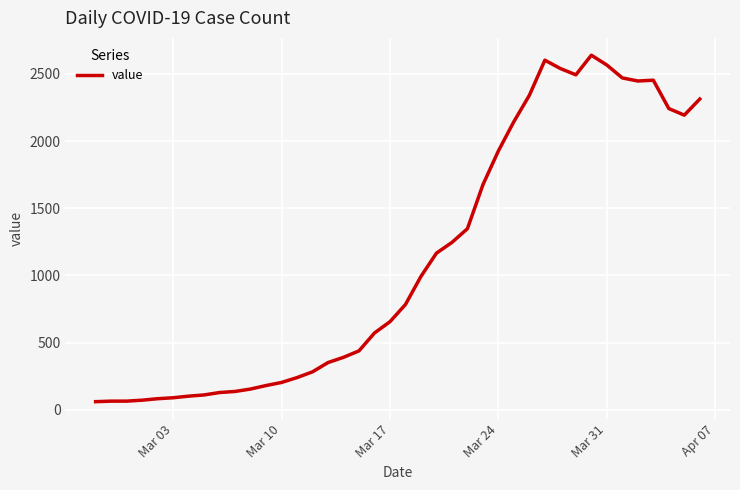

Count the number of categories in the chart.

40